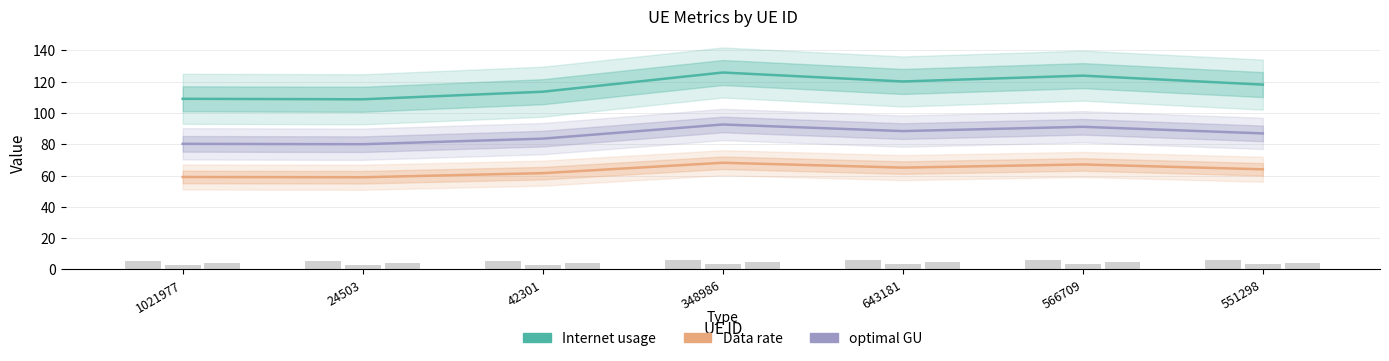

Which label corresponds to the largest value in the chart?

348986